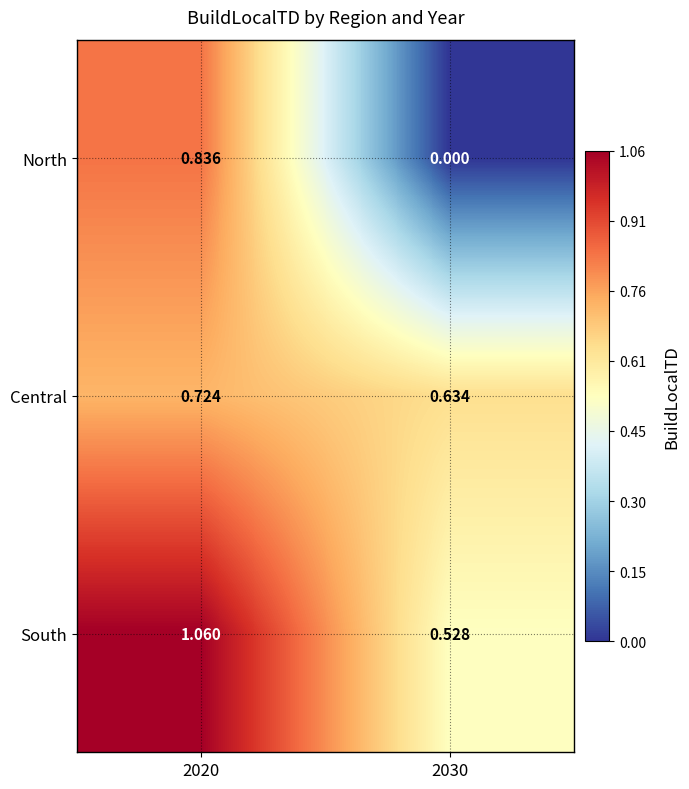

What is the total value across all series at 2030?

1.2